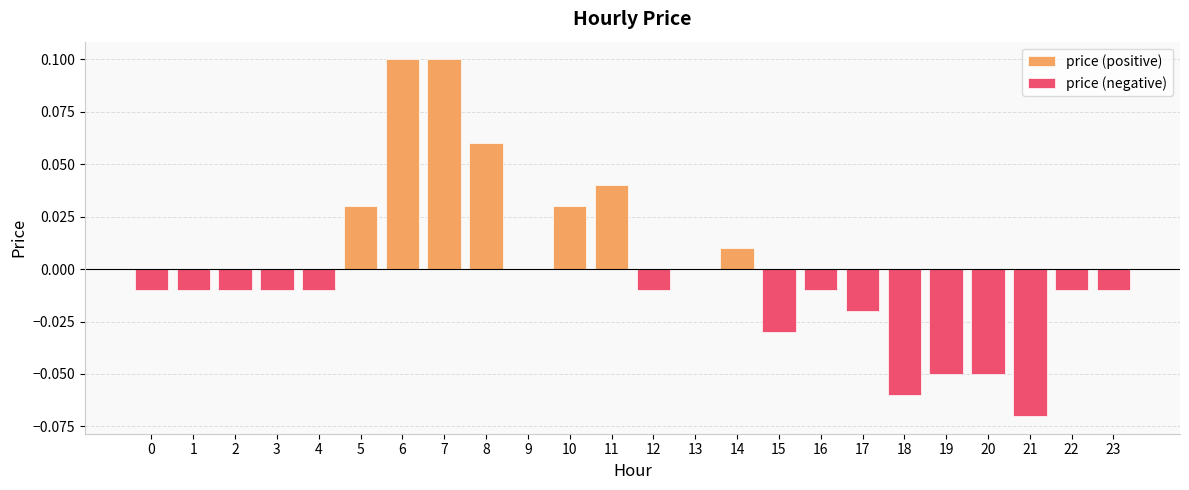

How many data points does each series have?

24